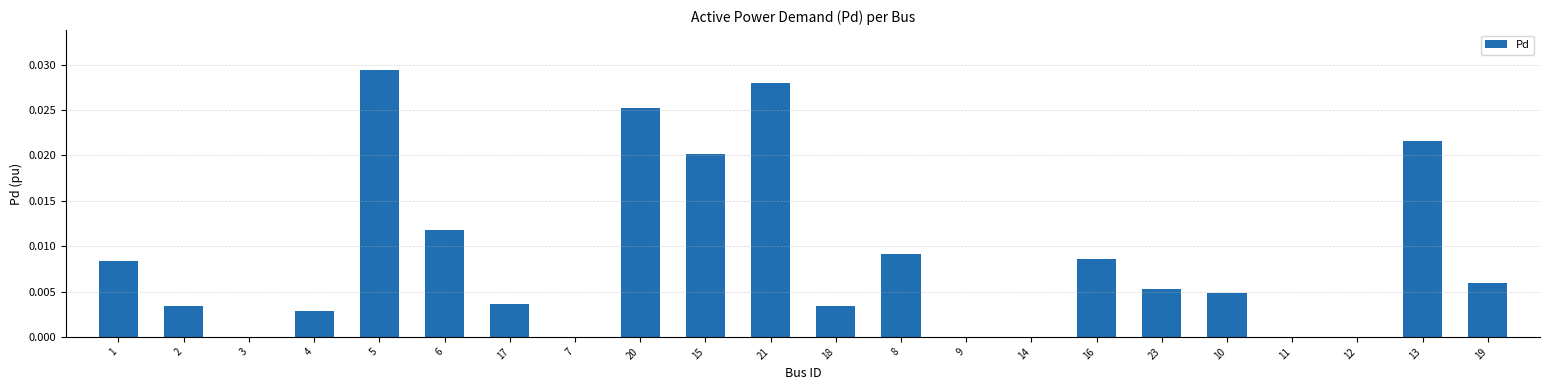

True or false: the data shows 0.0 at 2.

True